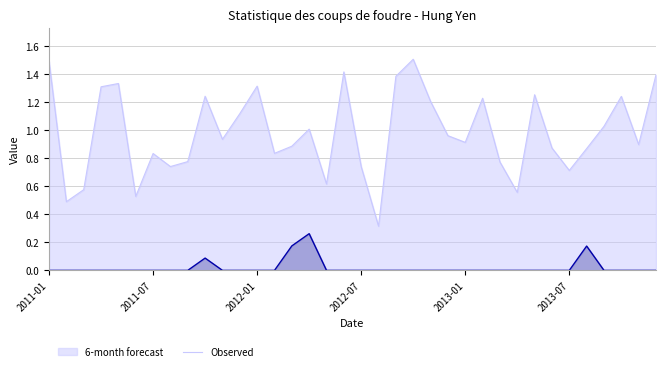

What is the maximum value shown in the chart?

1.5